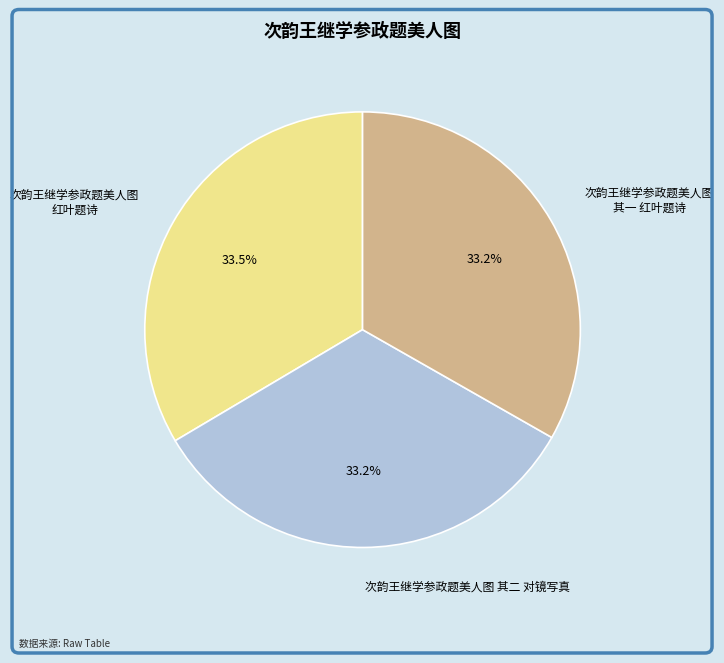

What is the ratio of the value at 次韵王继学参政题美人图 红叶题诗 to the value at 次韵王继学参政题美人图 其二 对镜写真?

1.0